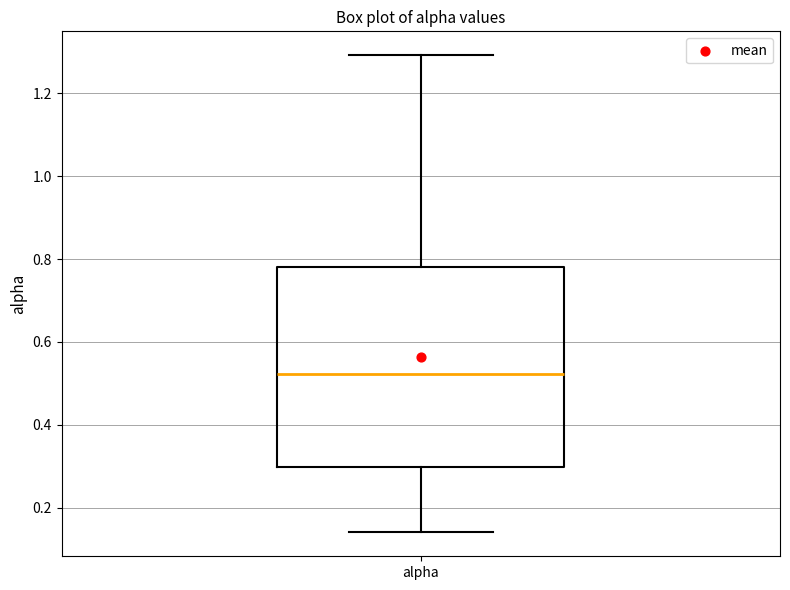

Where does the lower whisker of the box for alpha end on the y-axis? The values are not printed on the chart, so give them approximately, as read against the axis.

0.14